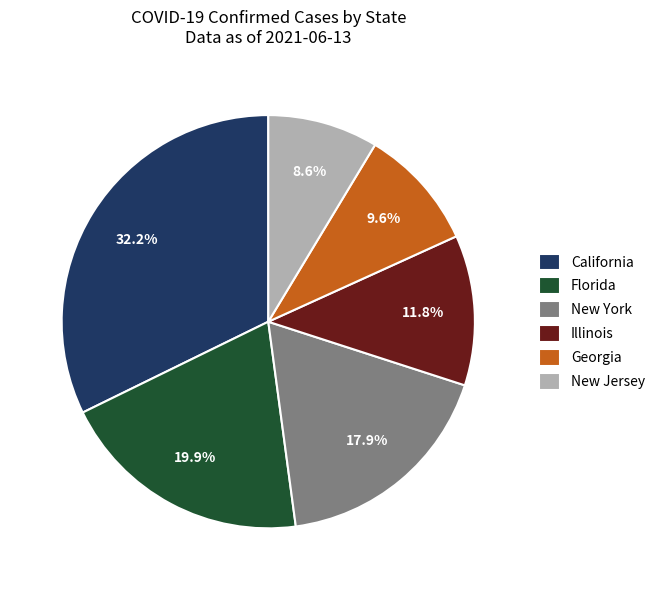

Between New Jersey and Florida, which is larger?

Florida